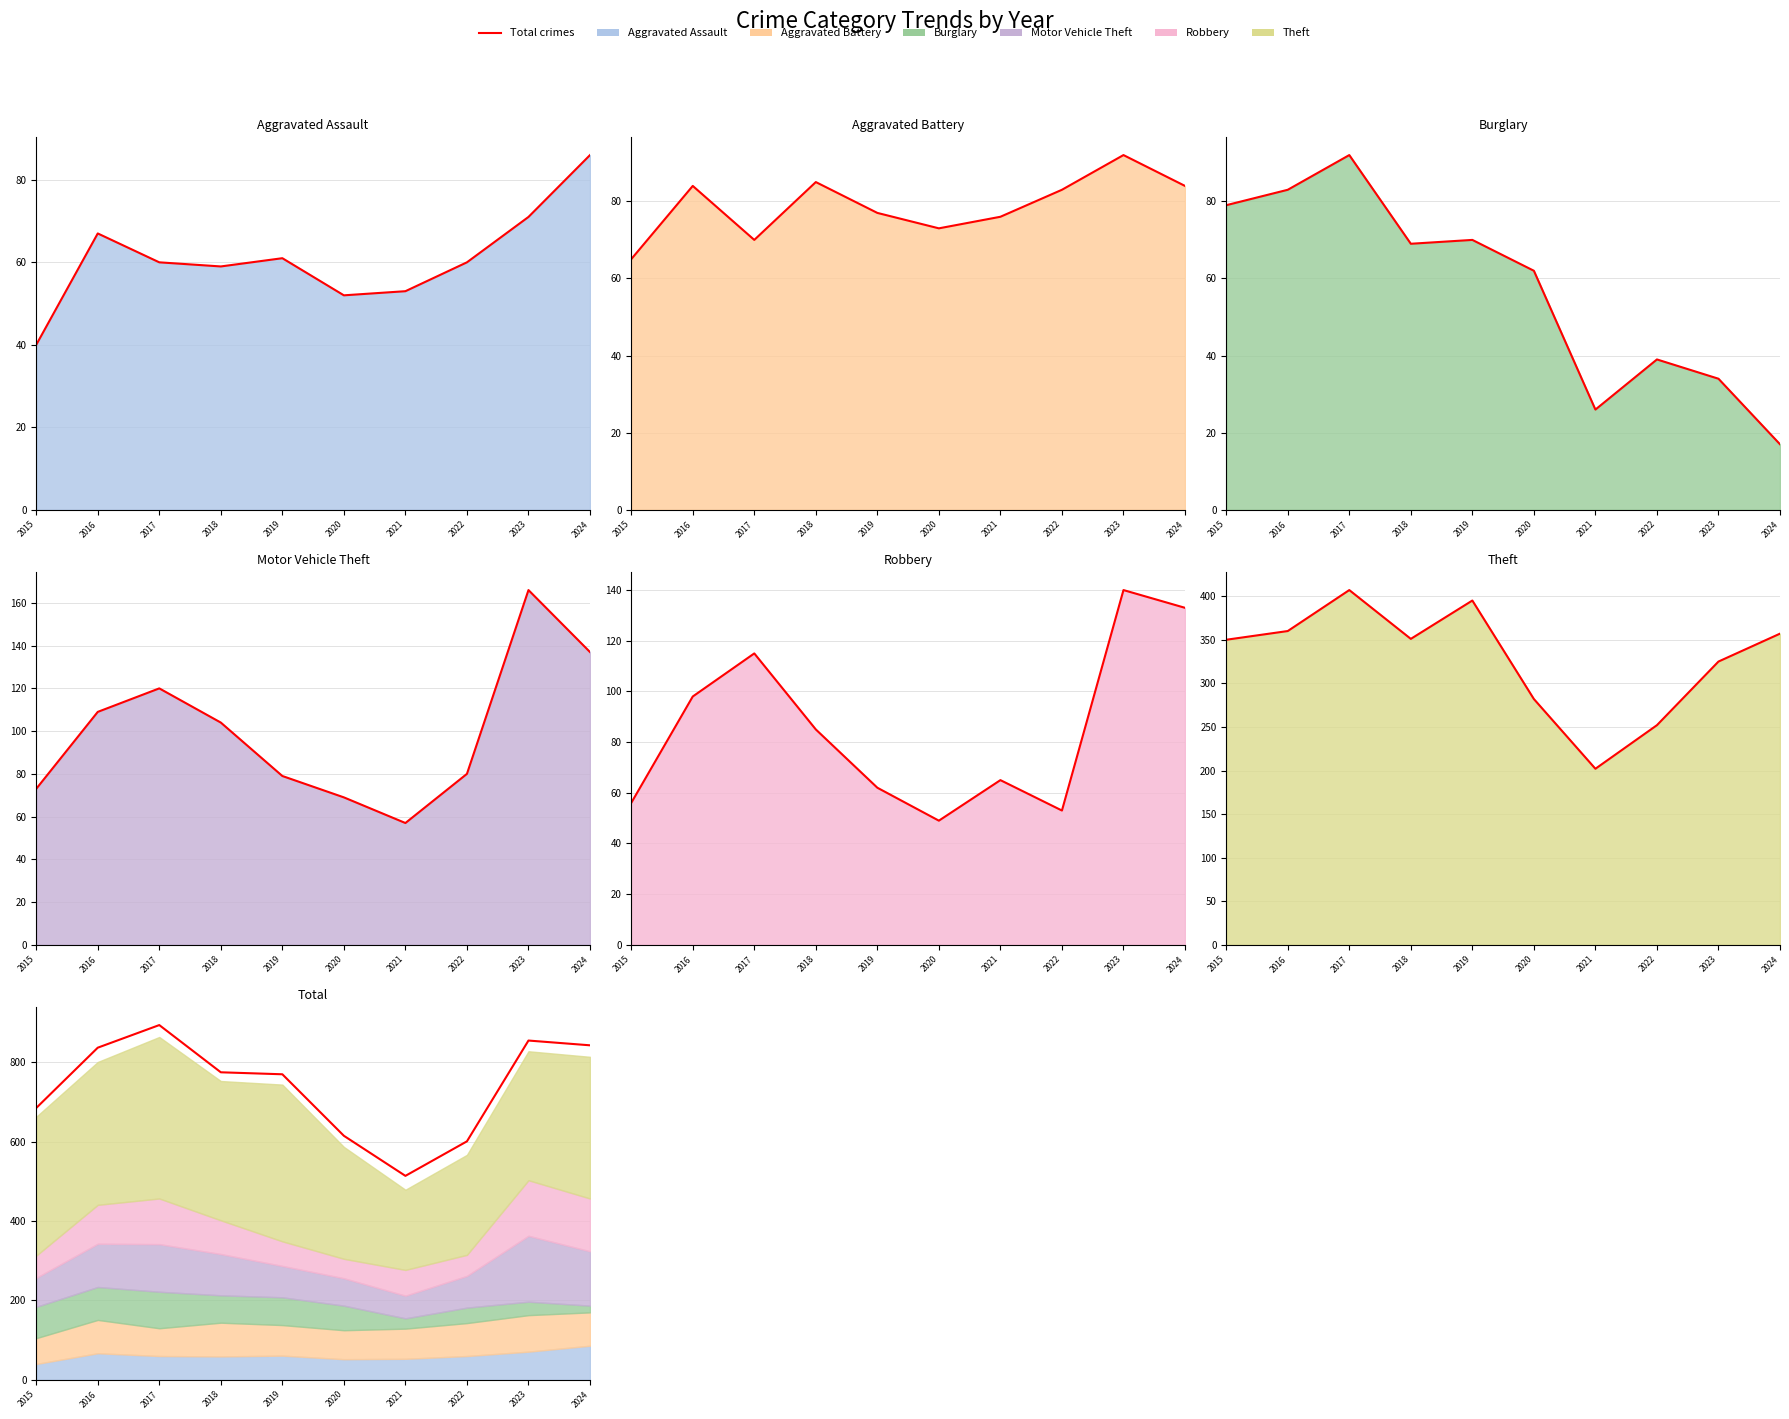

True or false: the data shows 837 at 2016.

True